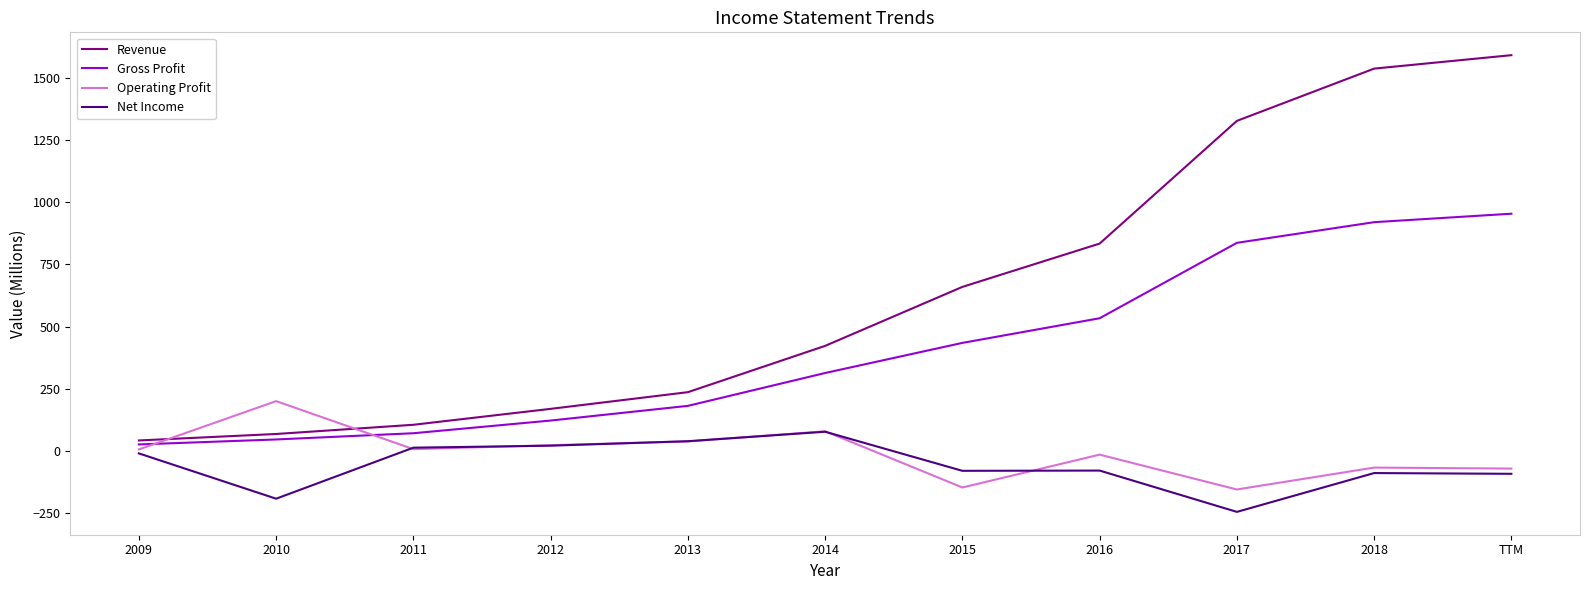

Does the chart have visible grid lines?

No